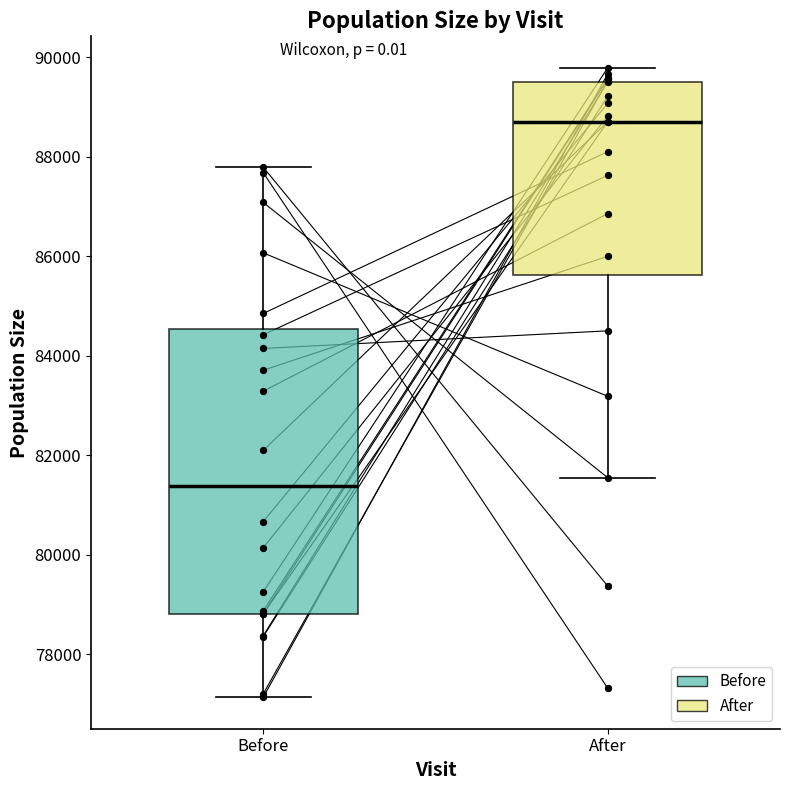

Where does the median line of the box for Before sit on the y-axis? The values are not printed on the chart, so give them approximately, as read against the axis.

81400